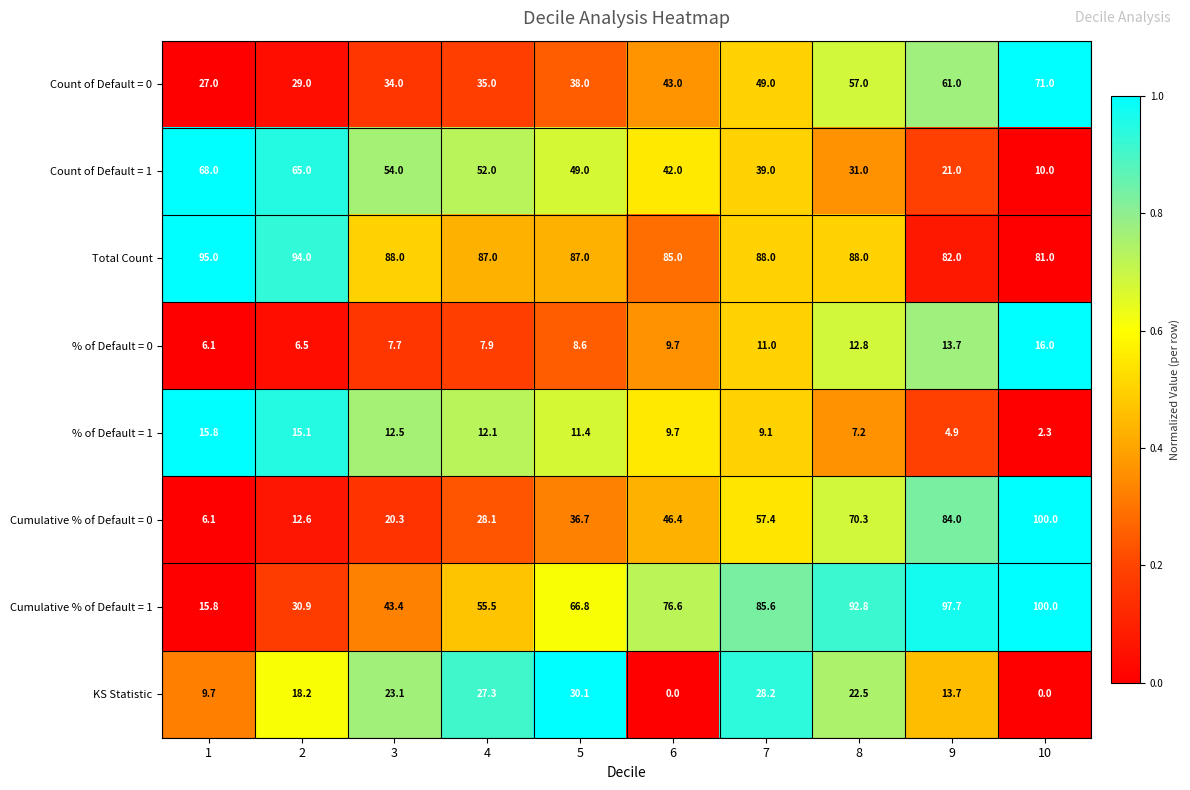

At which category is the sum across all series the highest?

8